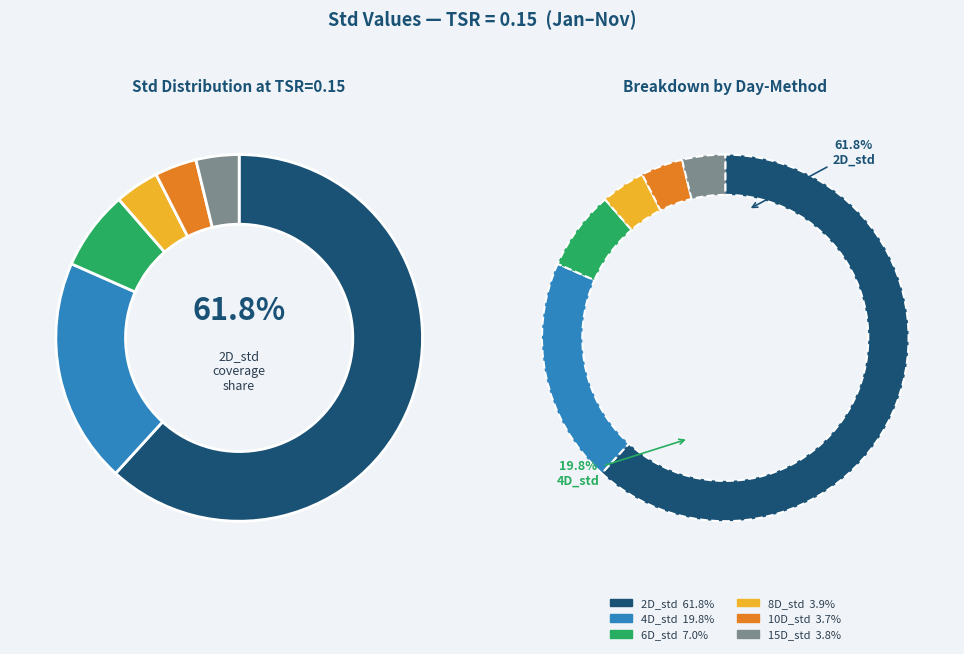

The 6D_std slice represents 7% of the pie. True or false?

True